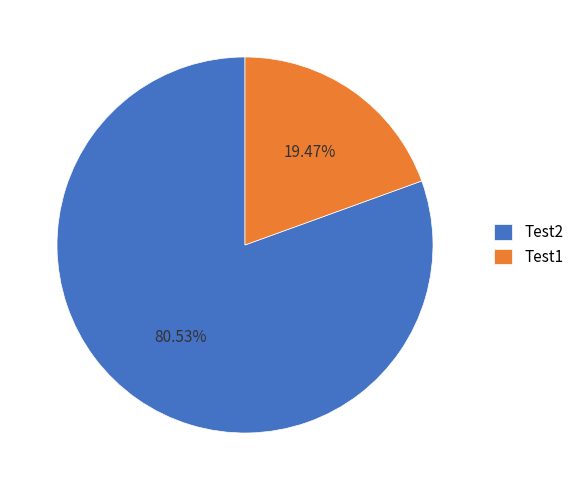

Rank the categories by value from highest to lowest.

Test2, Test1